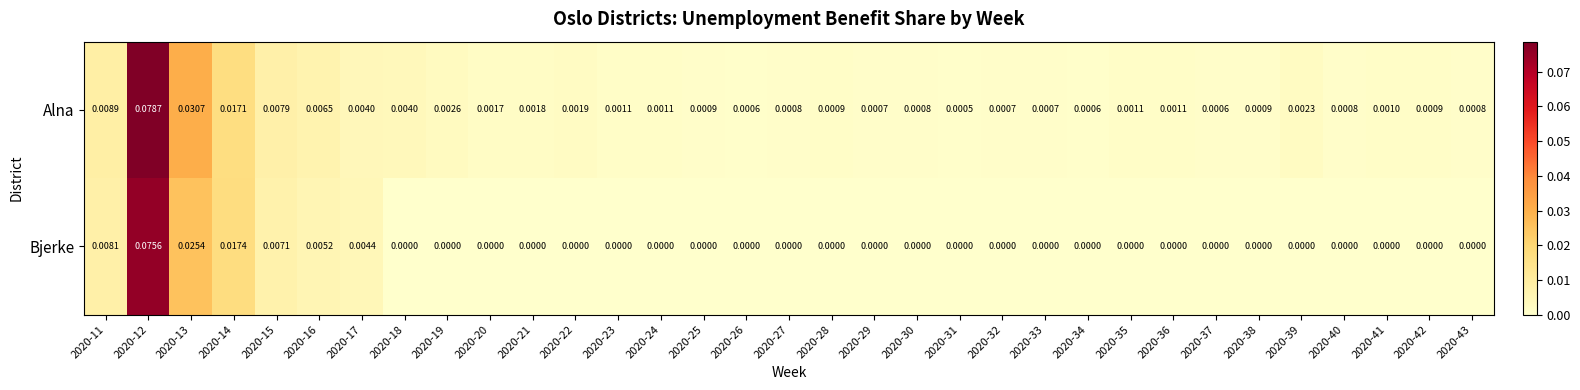

Is the value of Alna at 2020-13 greater than the value of Bjerke at 2020-33?

Yes